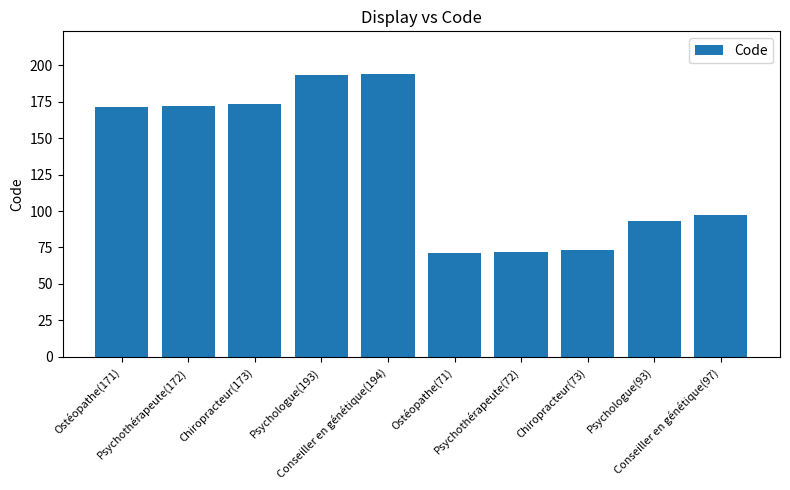

What is the value of the 9th bar from the left?

93